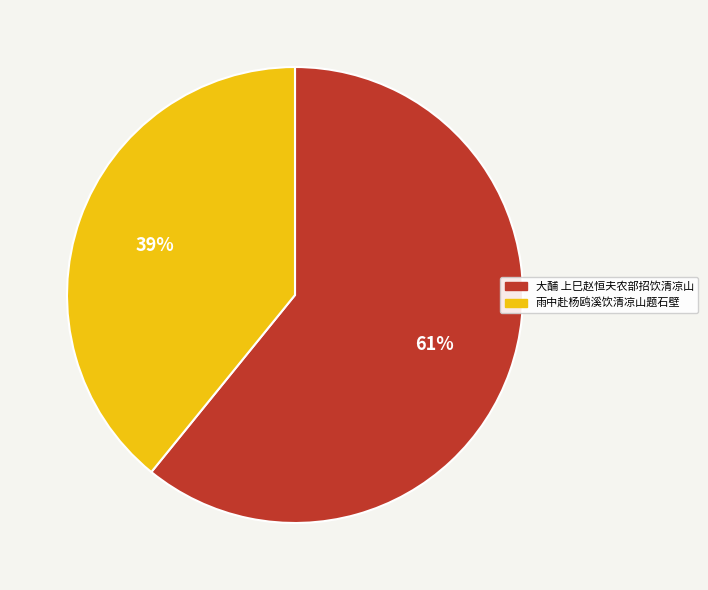

Does 大酺 上巳赵恒夫农部招饮清凉山 represent more than half of the total?

Yes